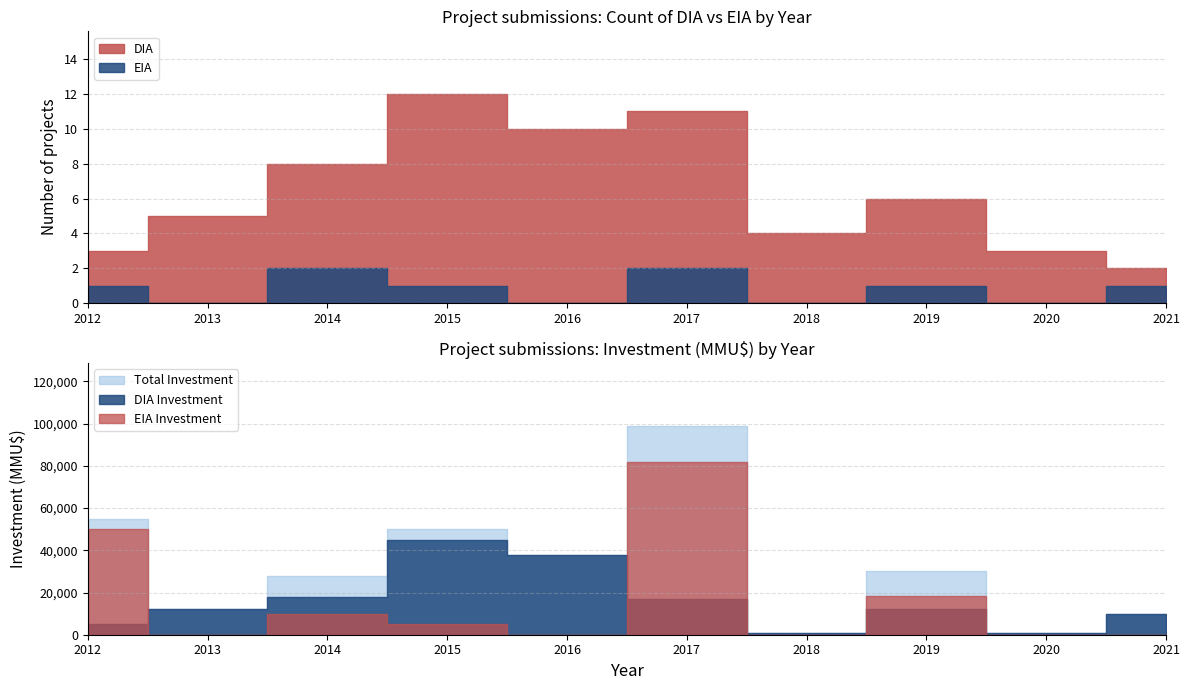

True or false: EIA and DIA cross at least once.

False